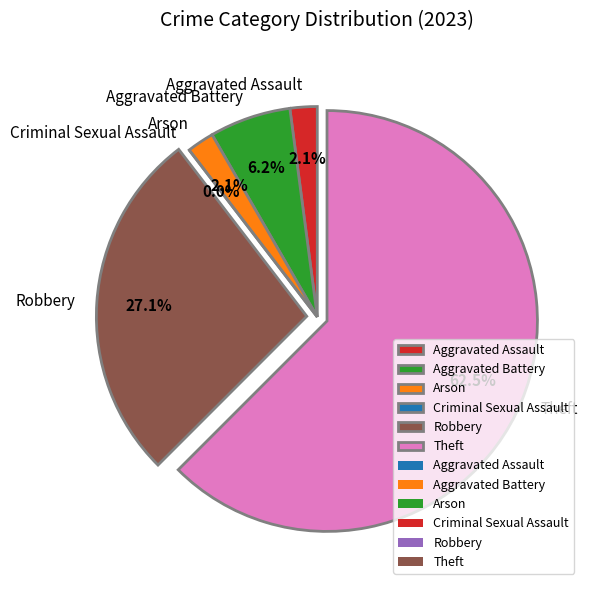

Between Aggravated Assault and Arson, which is larger?

Aggravated Assault